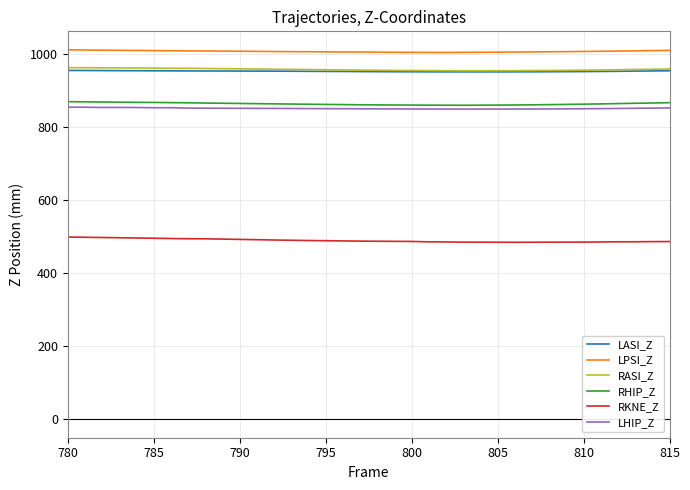

What is the minimum value for RASI_Z?

954.5